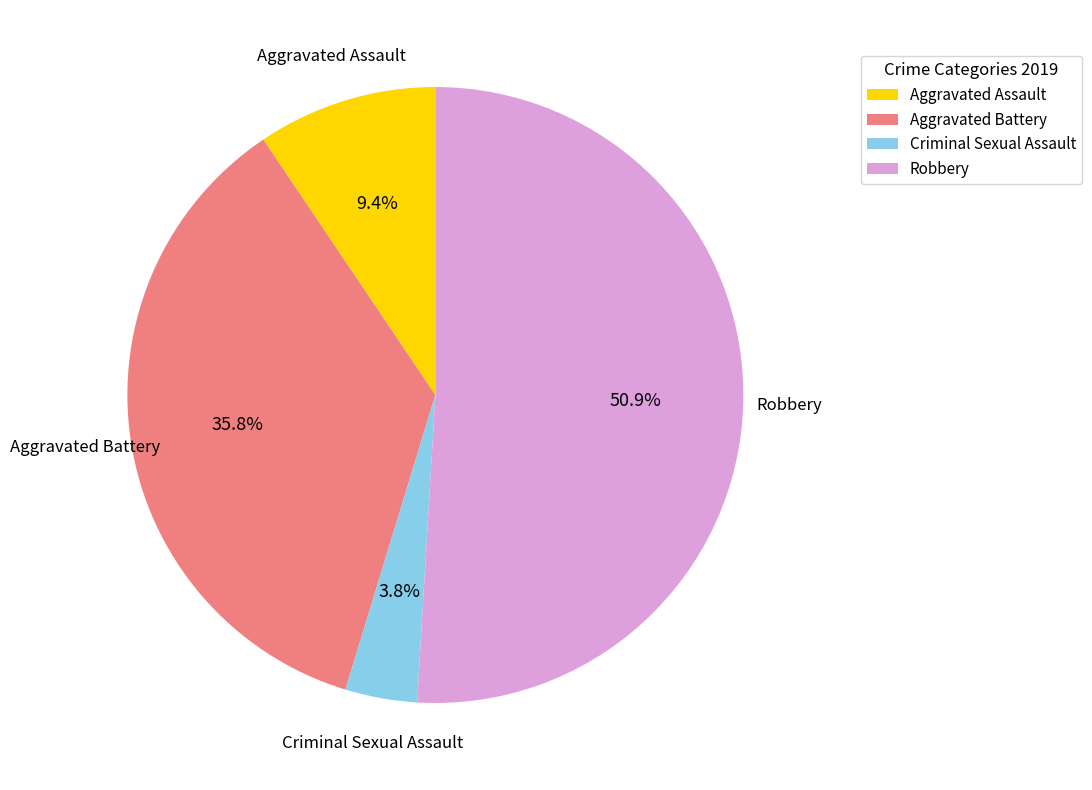

Rank the categories by value from highest to lowest.

Robbery, Aggravated Battery, Aggravated Assault, Criminal Sexual Assault